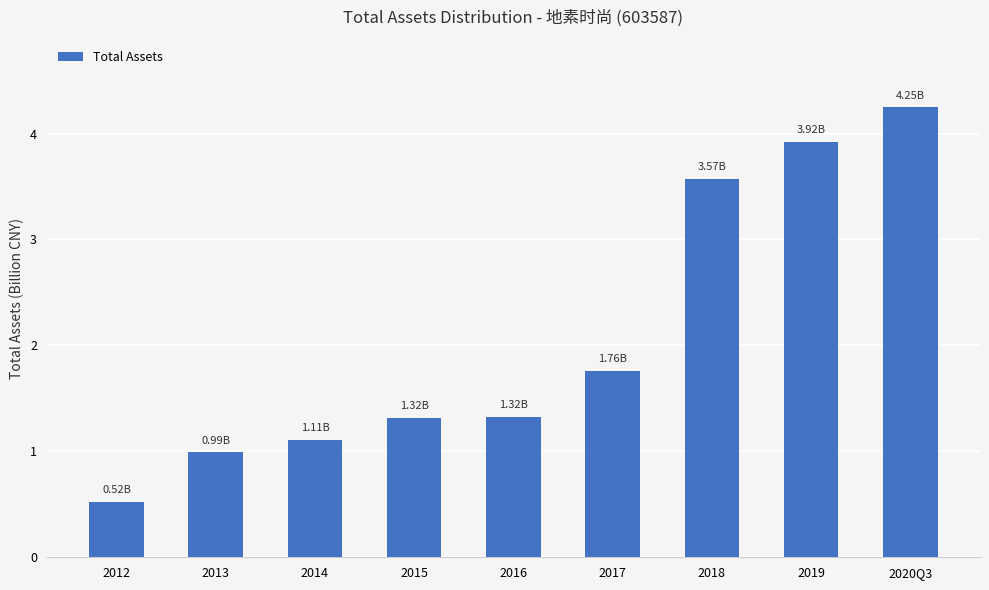

What position from the right is 2017?

4